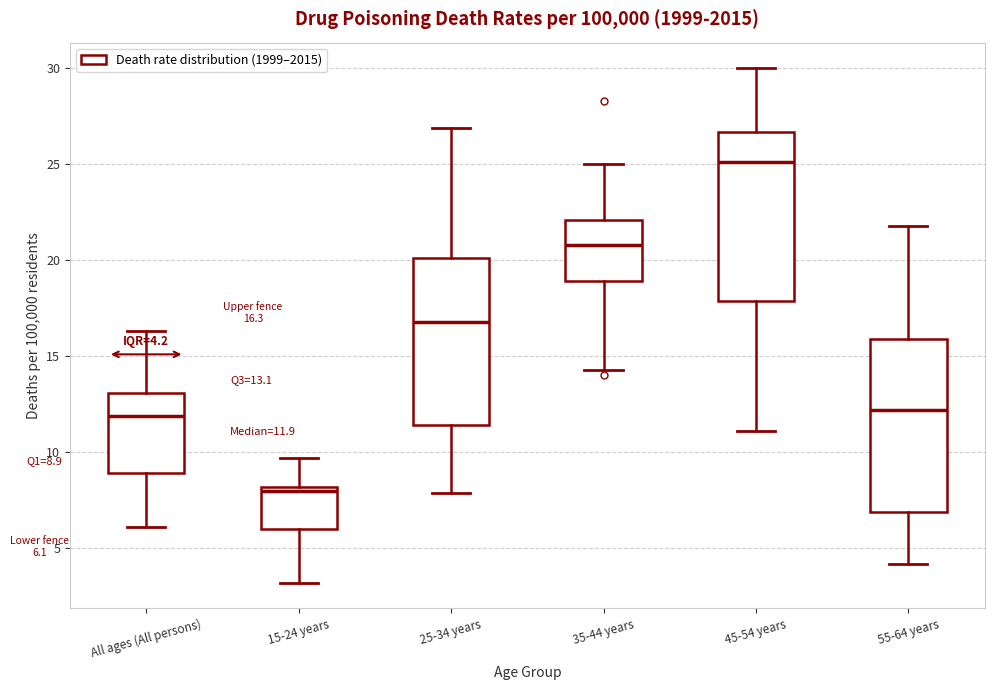

Which box has the lowest median line?

15-24 years